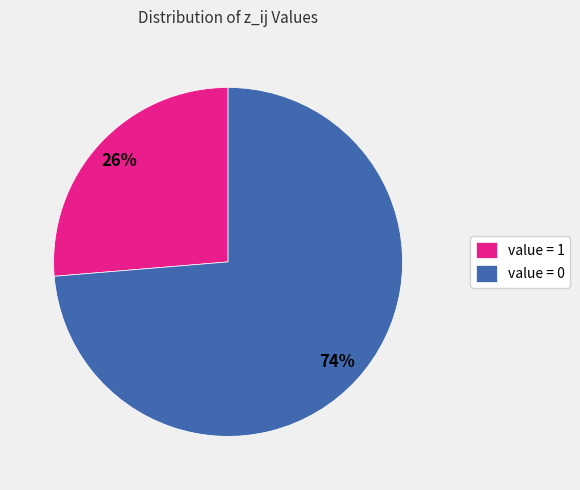

How many segments does this pie chart have?

2